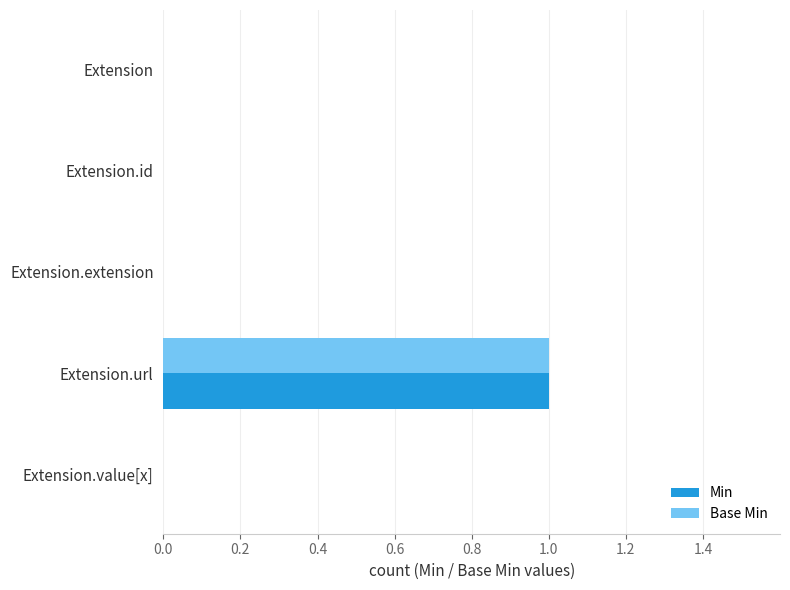

At which category is the sum across all series the highest?

Extension.url